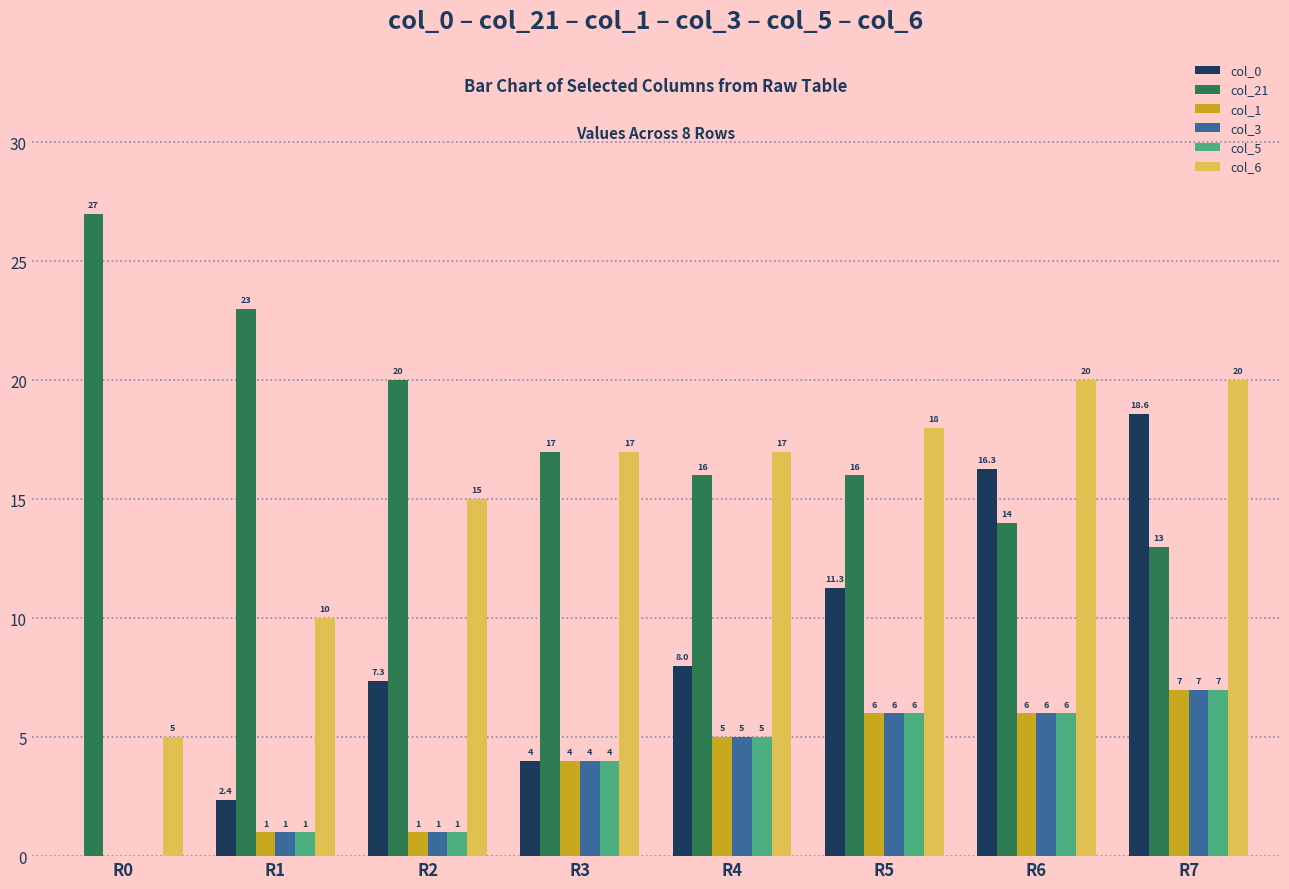

How many groups of bars are there?

8